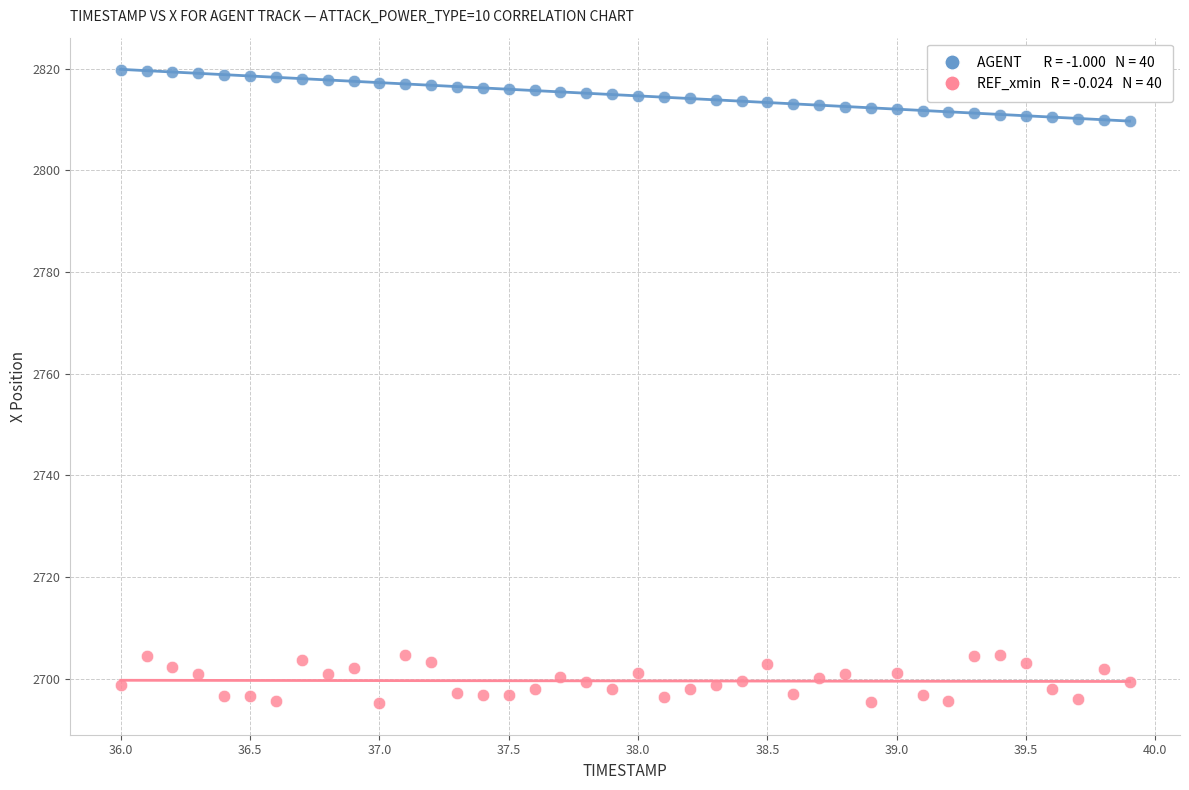

Across all data points, what is the range of X values (max minus min)?

3.9